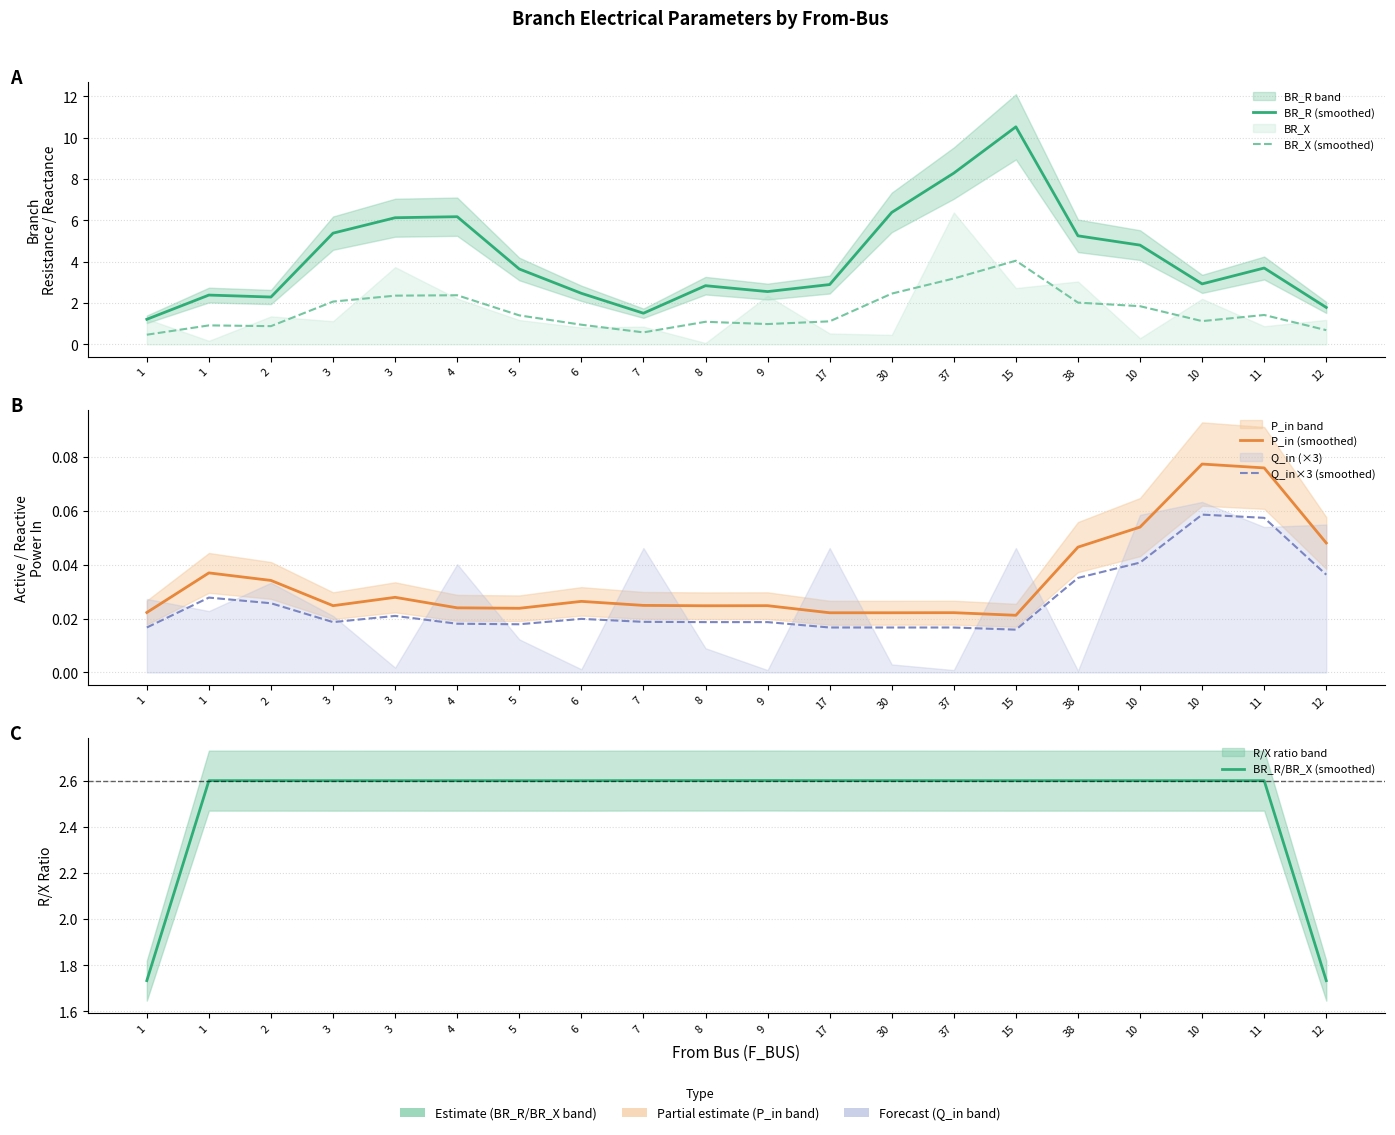

Where is BR_R/BR_X (smoothed) nearest to the value 2?

1